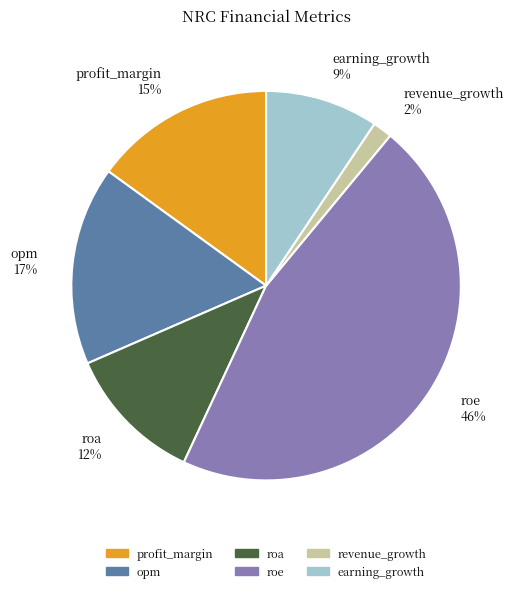

Rank the categories by value from lowest to highest.

revenue_growth, earning_growth, roa, profit_margin, opm, roe